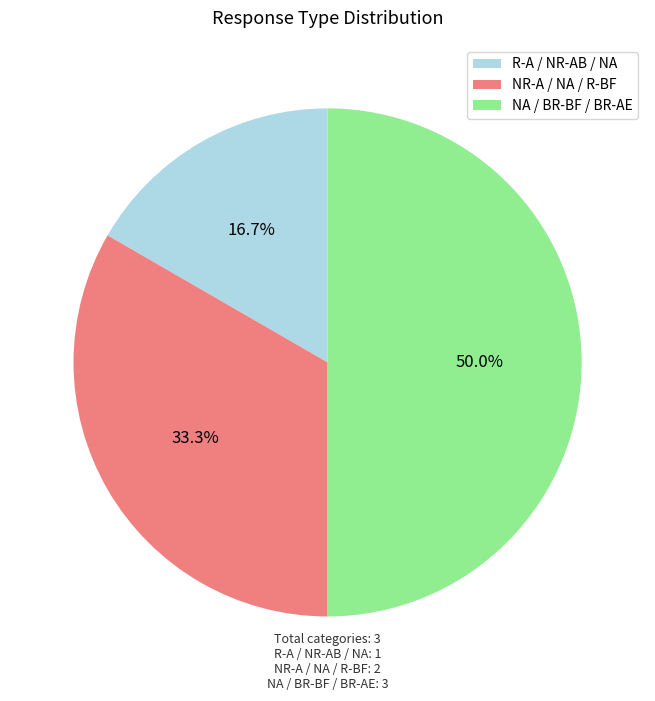

Does R-A / NR-AB / NA account for over 50% of the chart?

No